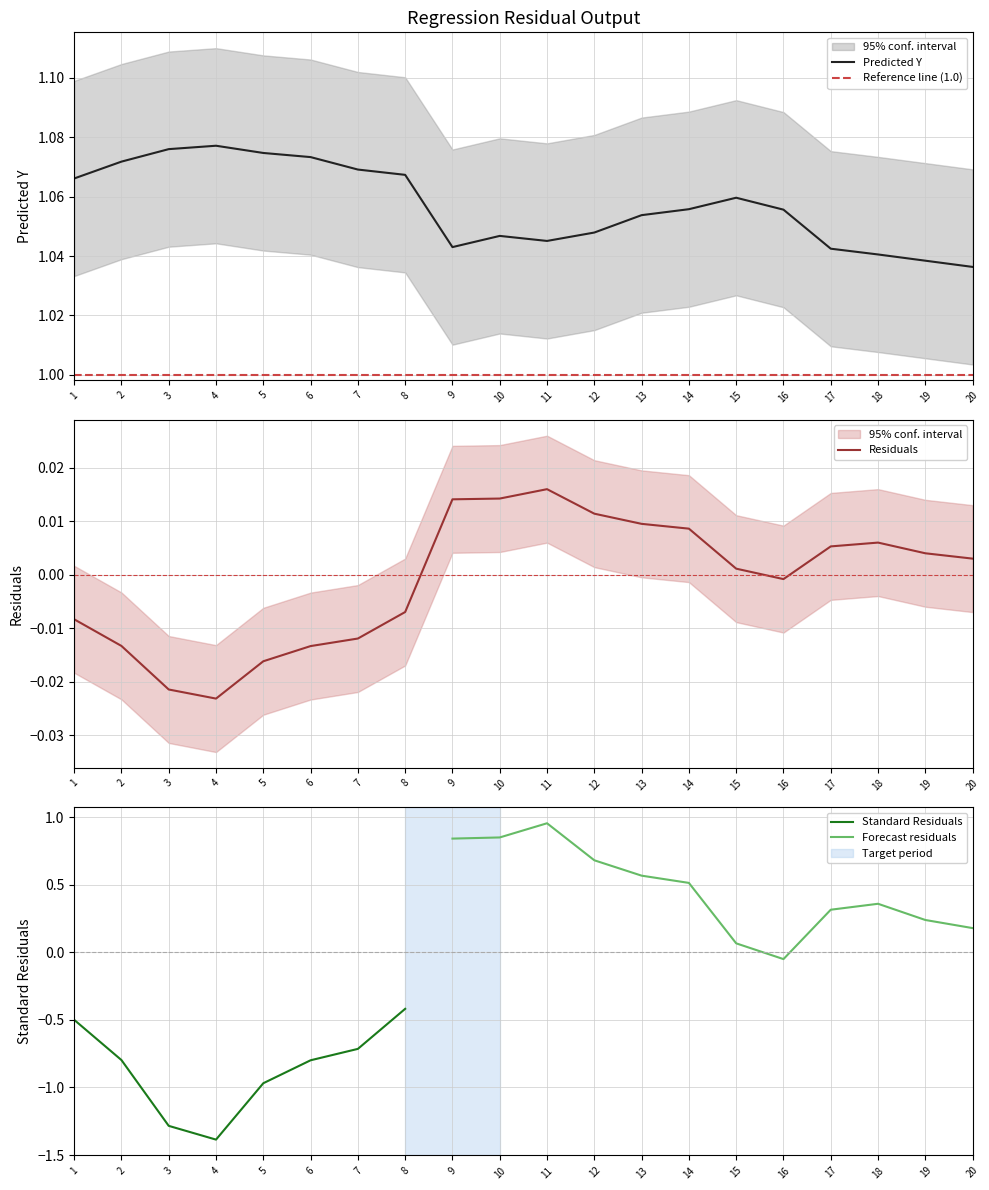

At which category does the chart reach its minimum across all series?

4